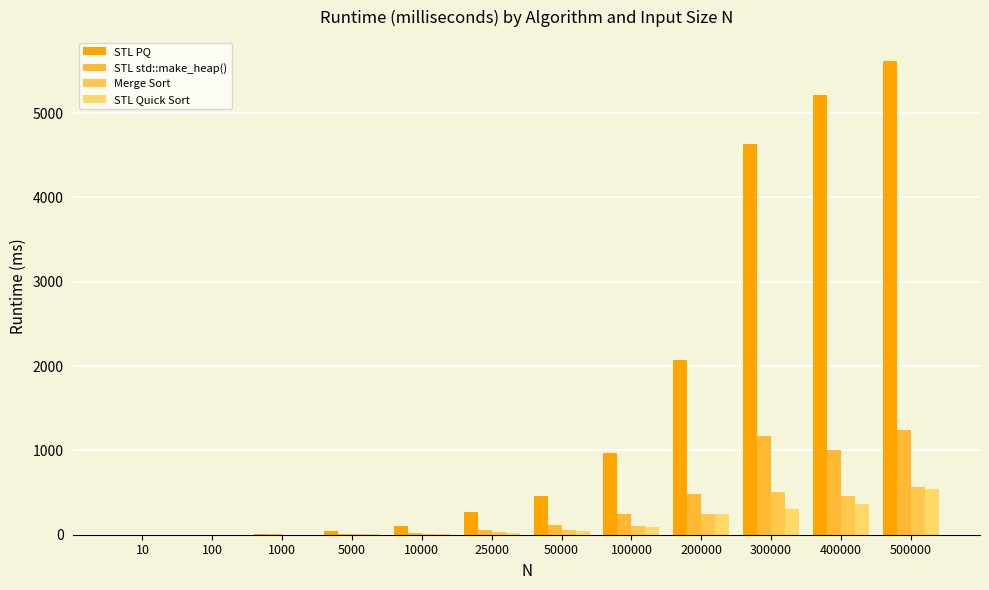

How many distinct data groups are displayed?

4